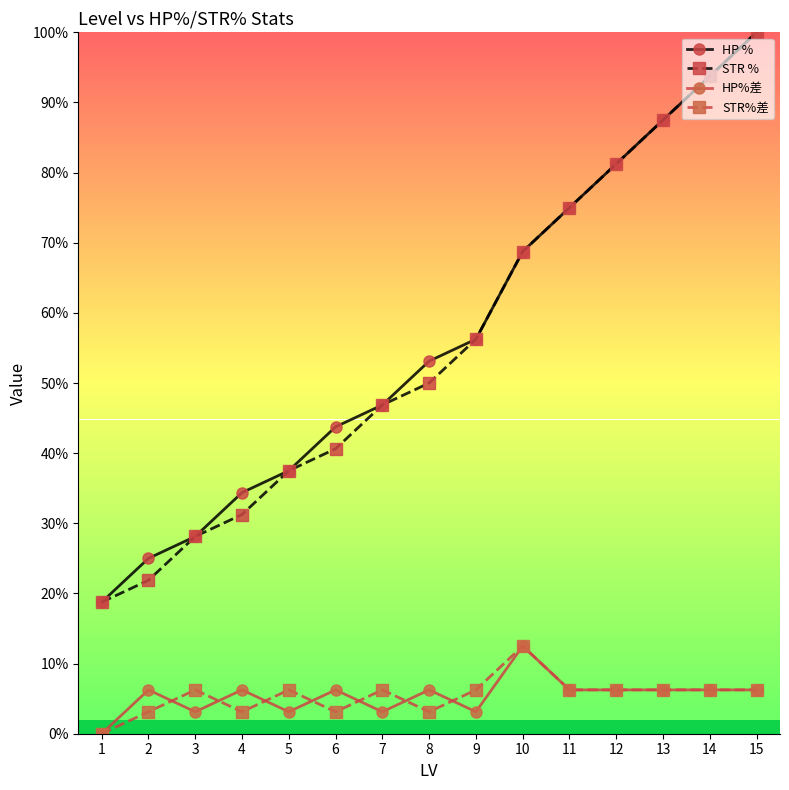

The value of HP % at 14 is 93.8. True or false?

True